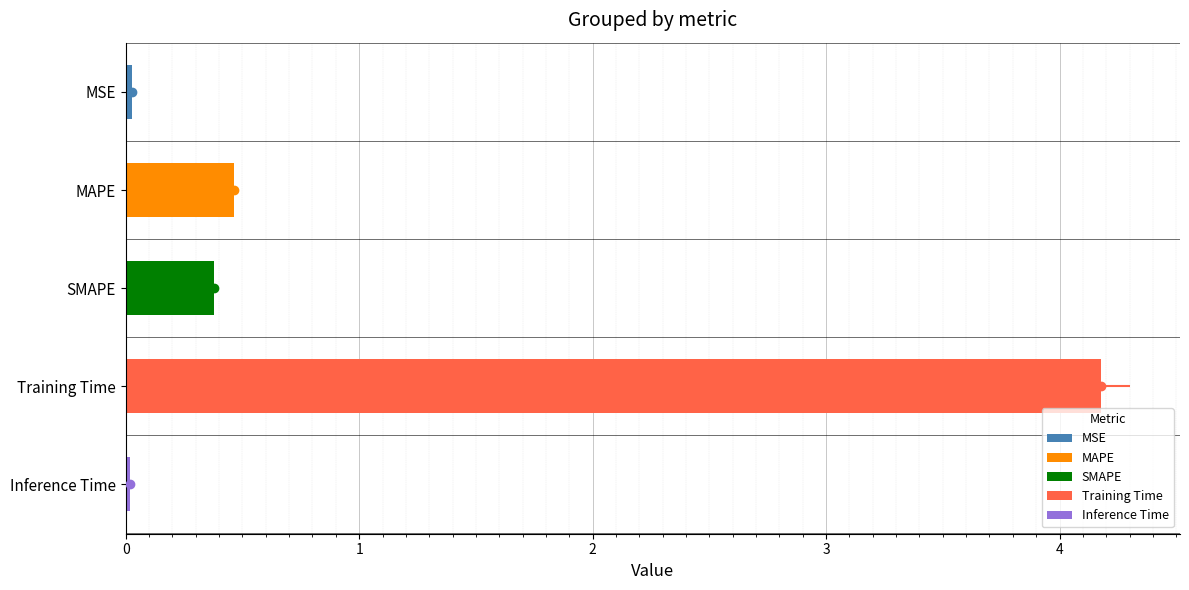

List the labels in order of value, largest first.

Training Time, MAPE, SMAPE, MSE, Inference Time